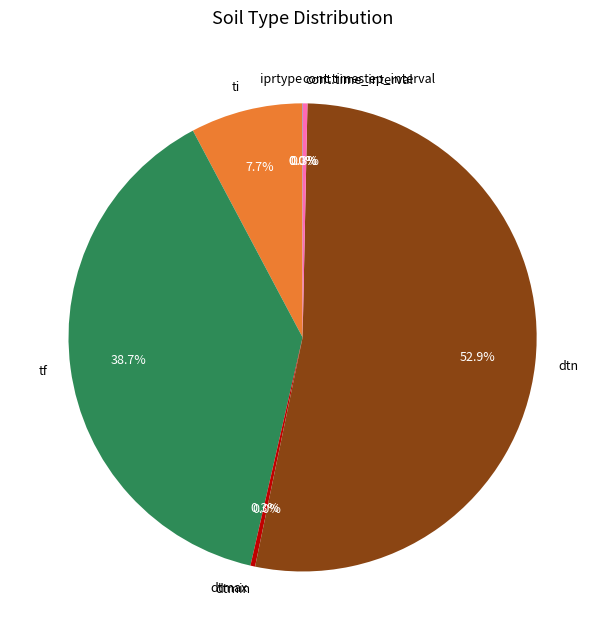

Approximately how many times larger is the value at dtn compared to tf?

1.4